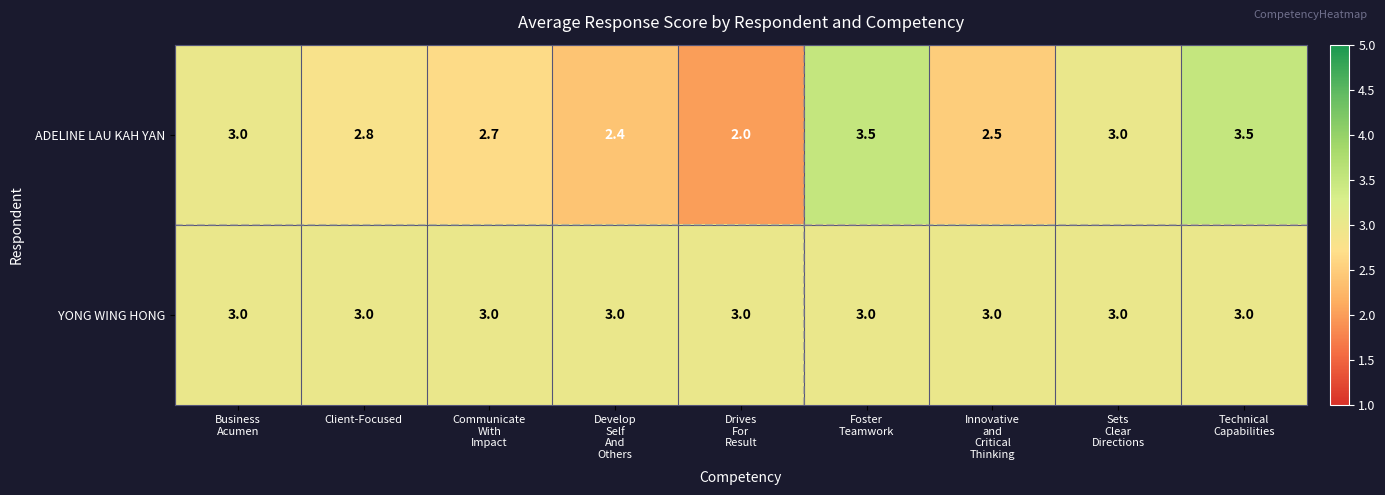

At which category does the chart reach its minimum across all series?

Drives
For
Result